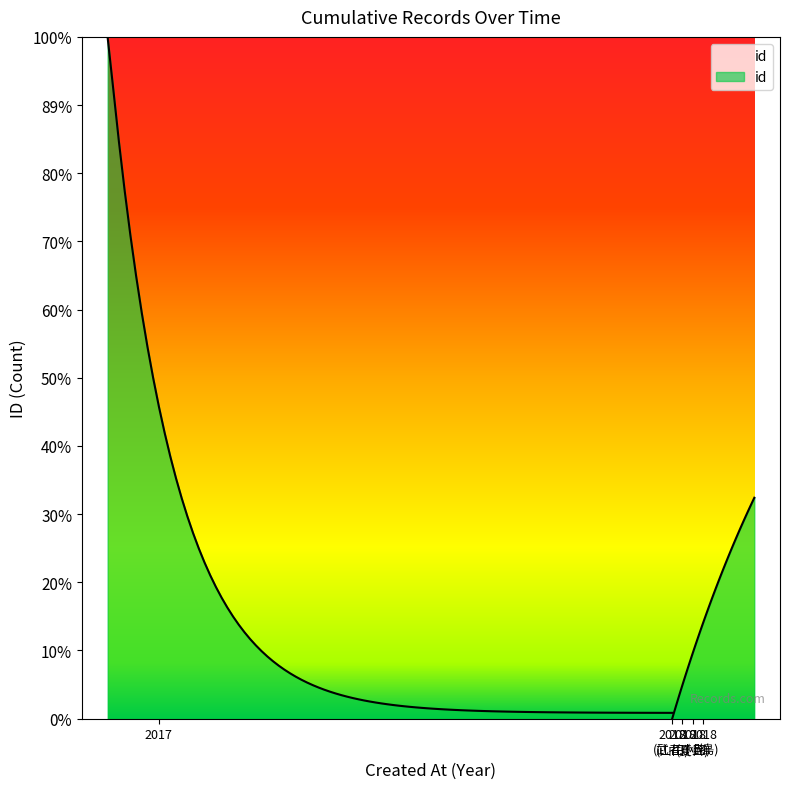

List the labels in order of value, largest first.

2018-04-18 (小島), 2018-04-18 (夏目), 2018-04-18 (武者小路), 2018-04-18 (山田), 2017-04-18